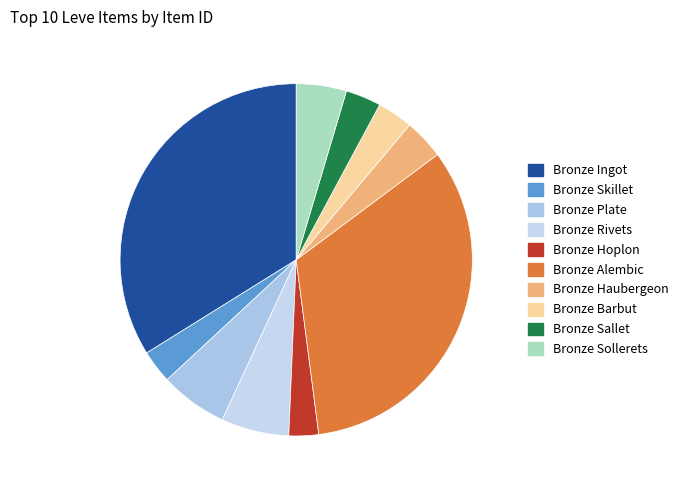

Count the number of slices in the pie.

10